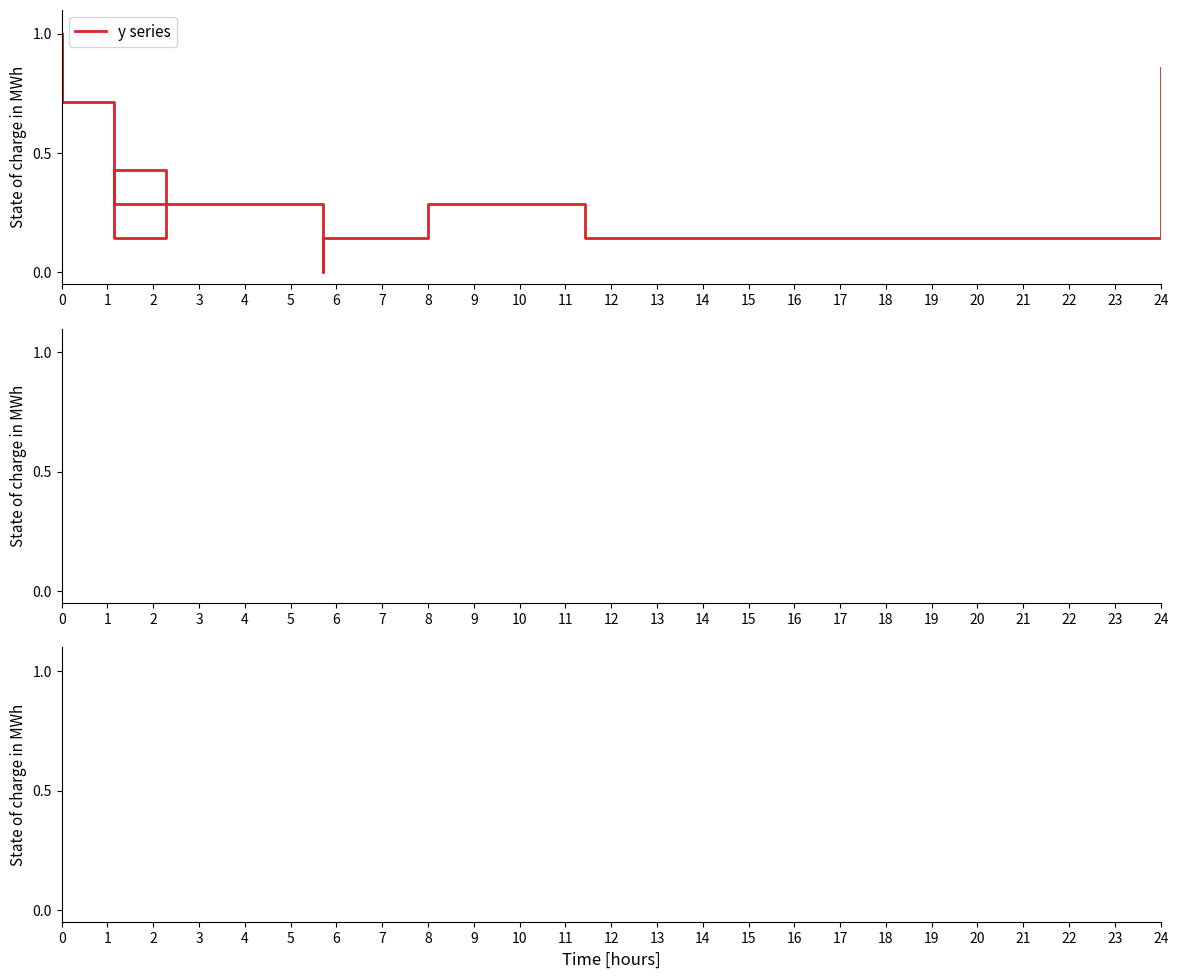

What is the maximum value shown in the chart?

1.0